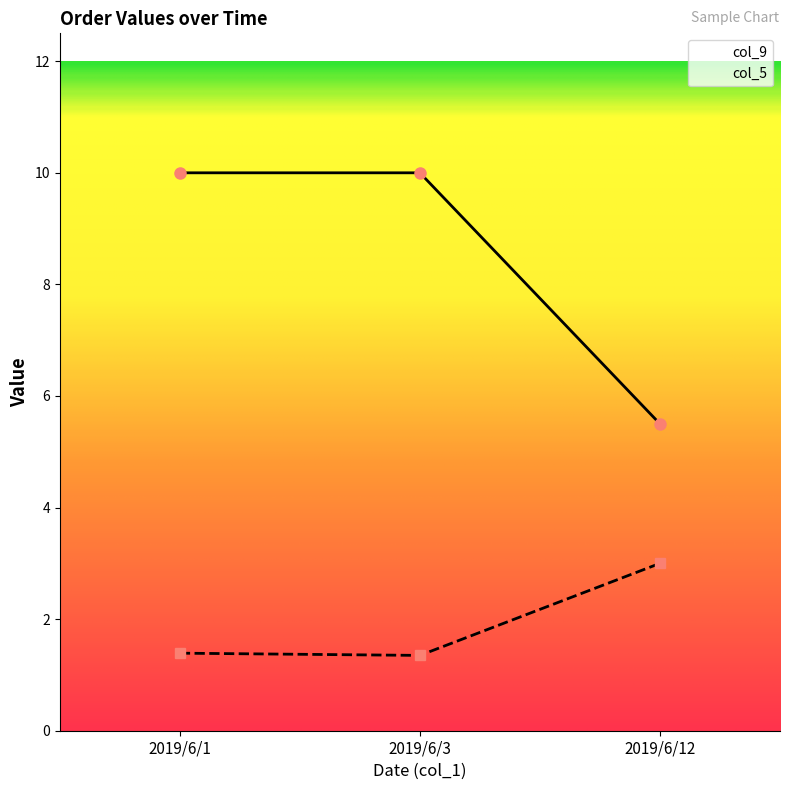

Which has a higher value, 2019/6/3 or 2019/6/12?

2019/6/3